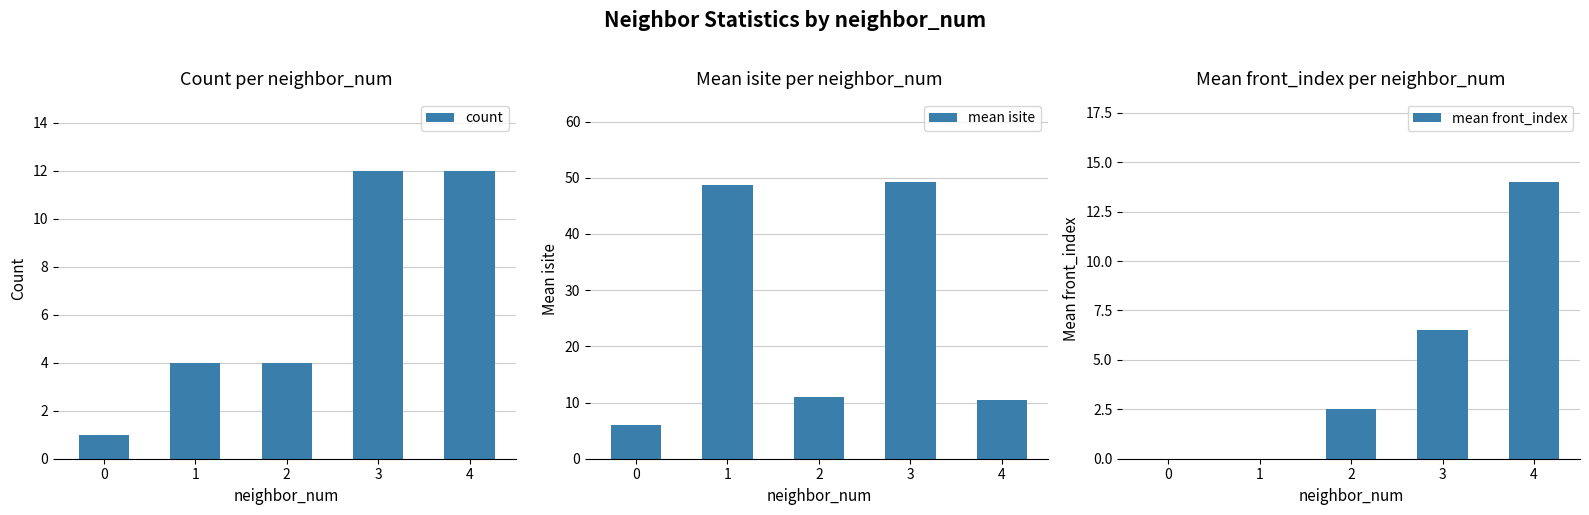

Which has a higher value, 3 or 2?

3